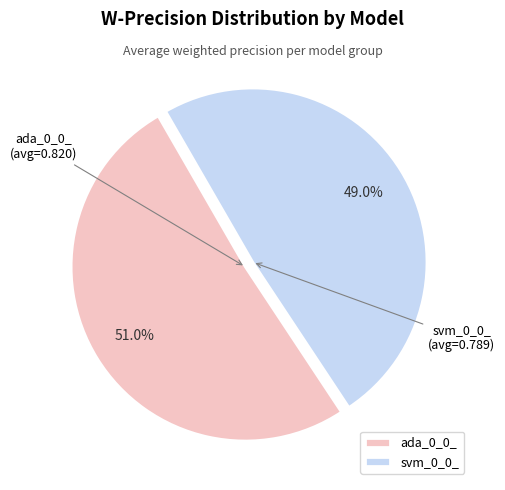

Rank the categories by value from lowest to highest.

svm_0_0_, ada_0_0_